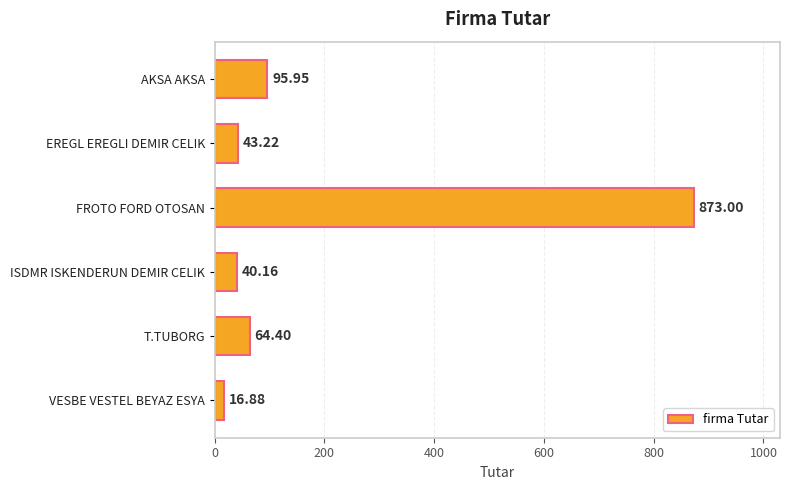

At which category does the chart reach its peak across all series?

FROTO FORD OTOSAN